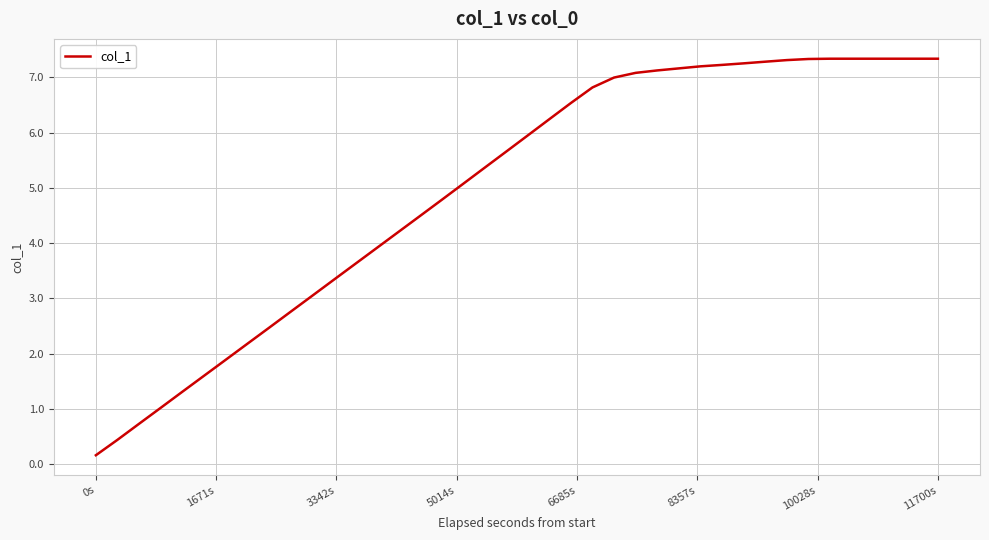

What is the difference between the maximum and minimum values?

7.2